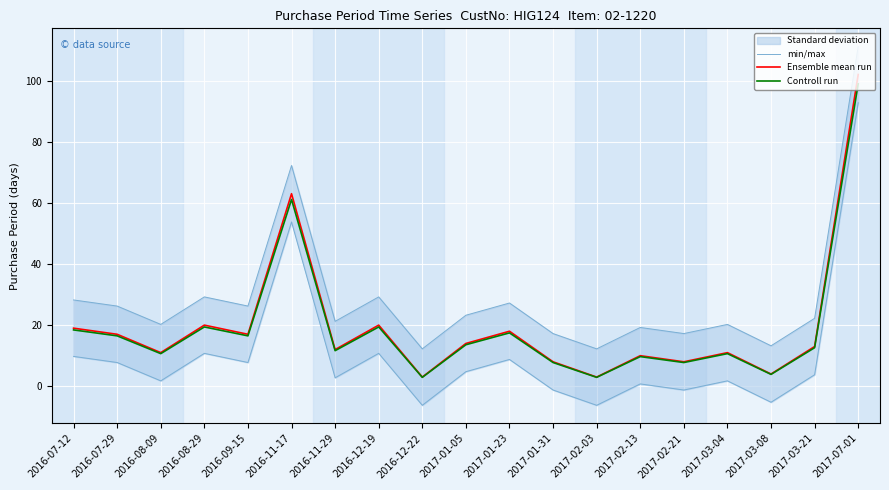

Reading left to right, what are all the values shown in this chart?

min/max: 2016-07-12=28.2	2016-07-29=26.2	2016-08-09=20.2	2016-08-29=29.2	2016-09-15=26.2	2016-11-17=72.2	2016-11-29=21.2	2016-12-19=29.2	2016-12-22=12.2	2017-01-05=23.2	2017-01-23=27.2	2017-01-31=17.2	2017-02-03=12.2	2017-02-13=19.2	2017-02-21=17.2	2017-03-04=20.2	2017-03-08=13.2	2017-03-21=22.2	2017-07-01=111.2
Ensemble mean run: 2016-07-12=19.0	2016-07-29=17.0	2016-08-09=11.0	2016-08-29=20.0	2016-09-15=17.0	2016-11-17=63.0	2016-11-29=12.0	2016-12-19=20.0	2016-12-22=3.0	2017-01-05=14.0	2017-01-23=18.0	2017-01-31=8.0	2017-02-03=3.0	2017-02-13=10.0	2017-02-21=8.0	2017-03-04=11.0	2017-03-08=4.0	2017-03-21=13.0	2017-07-01=102.0
Controll run: 2016-07-12=18.4	2016-07-29=16.5	2016-08-09=10.7	2016-08-29=19.4	2016-09-15=16.5	2016-11-17=61.1	2016-11-29=11.6	2016-12-19=19.4	2016-12-22=2.9	2017-01-05=13.6	2017-01-23=17.5	2017-01-31=7.8	2017-02-03=2.9	2017-02-13=9.7	2017-02-21=7.8	2017-03-04=10.7	2017-03-08=3.9	2017-03-21=12.6	2017-07-01=98.9